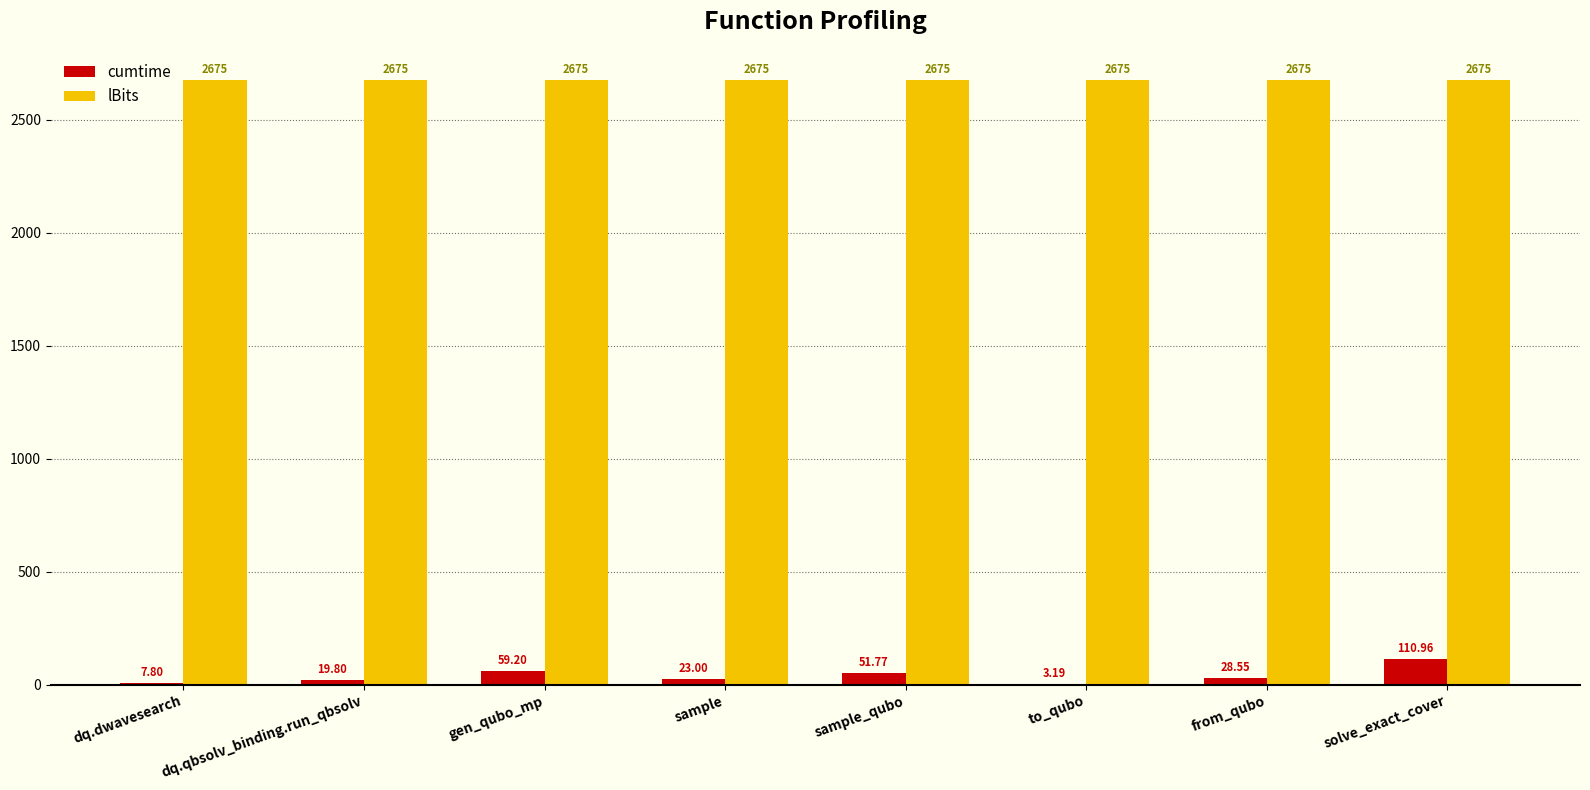

Reading right to left, what are all the values shown in this chart?

cumtime: solve_exact_cover=111.0	from_qubo=28.6	to_qubo=3.2	sample_qubo=51.8	sample=23.0	gen_qubo_mp=59.2	dq.qbsolv_binding.run_qbsolv=19.8	dq.dwavesearch=7.8
lBits: solve_exact_cover=2675.0	from_qubo=2675.0	to_qubo=2675.0	sample_qubo=2675.0	sample=2675.0	gen_qubo_mp=2675.0	dq.qbsolv_binding.run_qbsolv=2675.0	dq.dwavesearch=2675.0